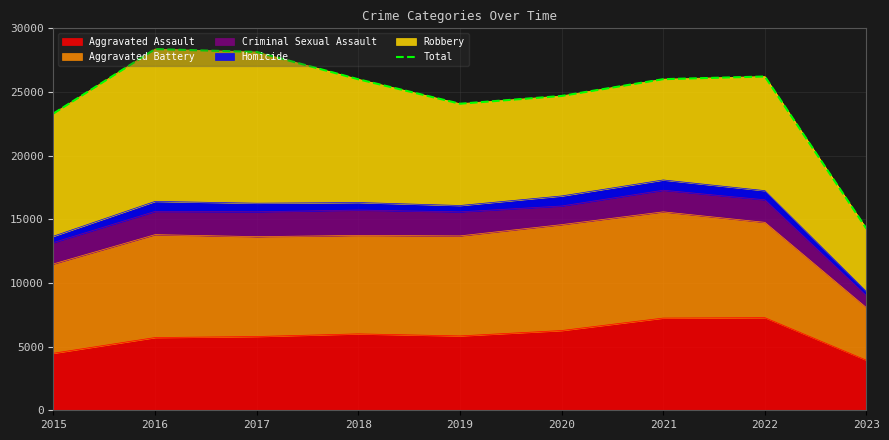

At which category does the data reach its first local valley?

2019